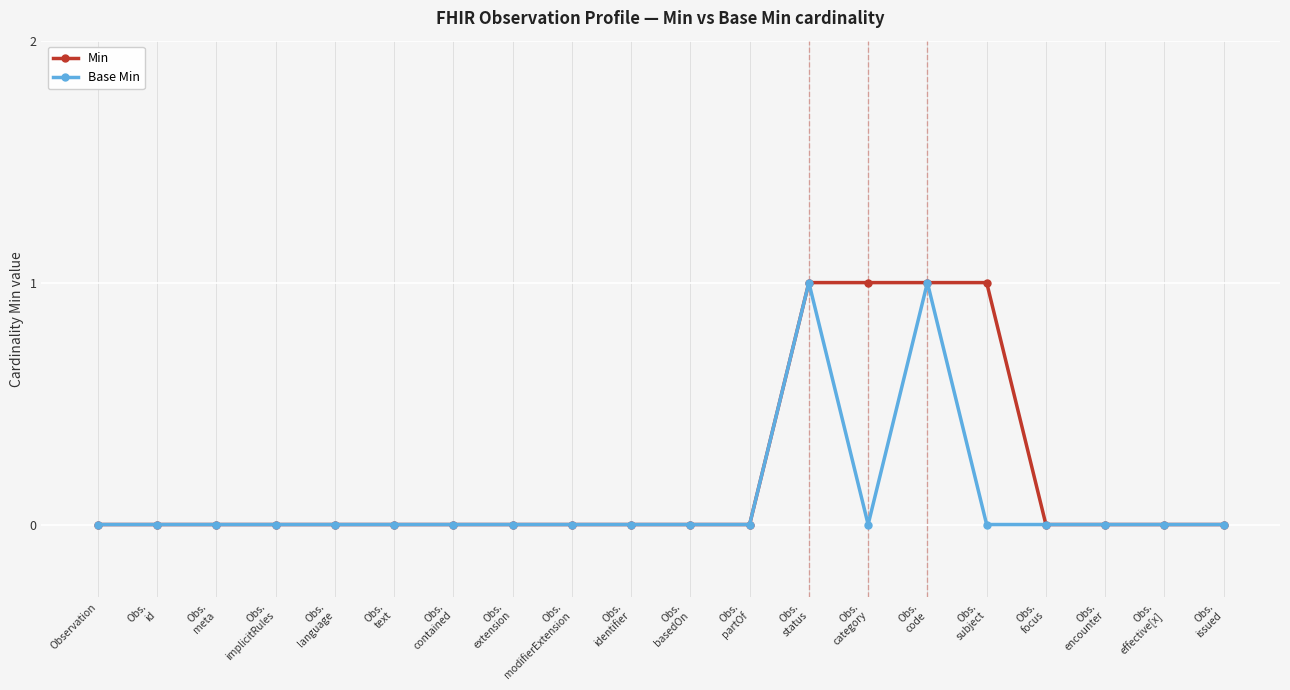

Reading left to right, extract all data points from this chart.

Min: Observation=0	Obs.
id=0	Obs.
meta=0	Obs.
implicitRules=0	Obs.
language=0	Obs.
text=0	Obs.
contained=0	Obs.
extension=0	Obs.
modifierExtension=0	Obs.
identifier=0	Obs.
basedOn=0	Obs.
partOf=0	Obs.
status=1	Obs.
category=1	Obs.
code=1	Obs.
subject=1	Obs.
focus=0	Obs.
encounter=0	Obs.
effective[x]=0	Obs.
issued=0
Base Min: Observation=0	Obs.
id=0	Obs.
meta=0	Obs.
implicitRules=0	Obs.
language=0	Obs.
text=0	Obs.
contained=0	Obs.
extension=0	Obs.
modifierExtension=0	Obs.
identifier=0	Obs.
basedOn=0	Obs.
partOf=0	Obs.
status=1	Obs.
category=0	Obs.
code=1	Obs.
subject=0	Obs.
focus=0	Obs.
encounter=0	Obs.
effective[x]=0	Obs.
issued=0